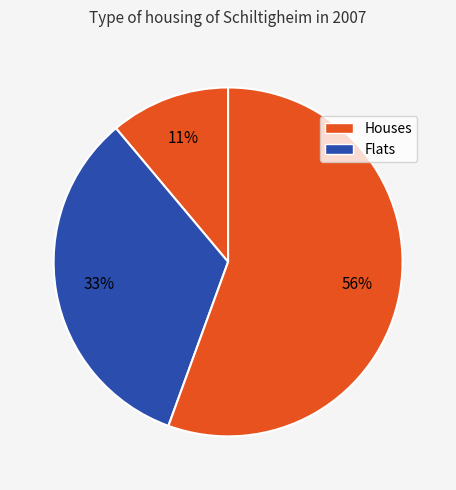

How many segments does this pie chart have?

3